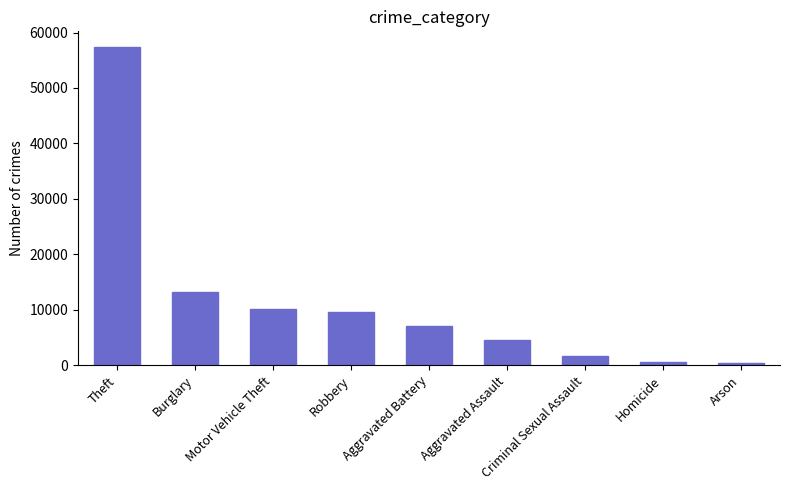

What is the difference between the maximum and minimum values?

56899